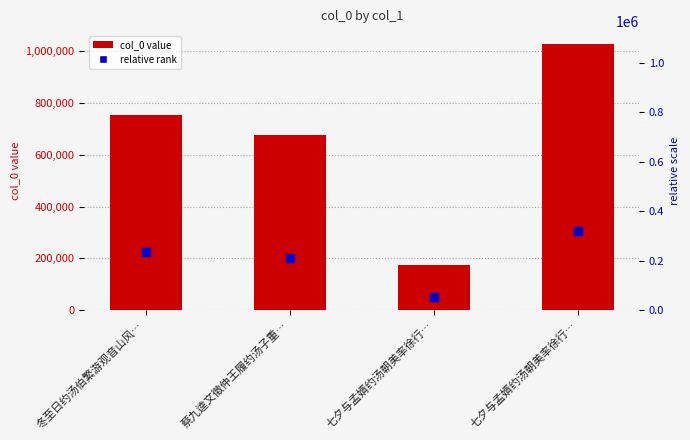

What is the ratio of the value at 冬至日约汤伯繁游观音山风… to the value at 蔡九逵文徵仲王履约汤子重…?

1.1